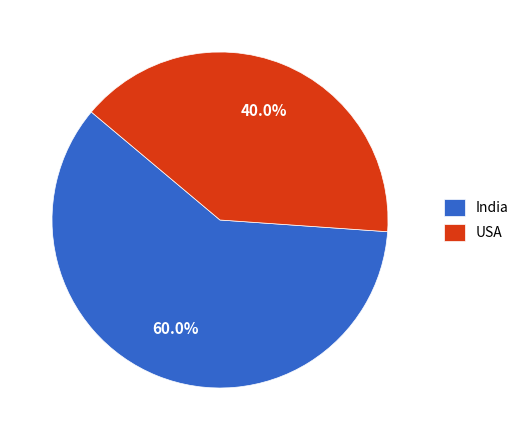

Approximately how many times larger is the value at USA compared to India?

0.7